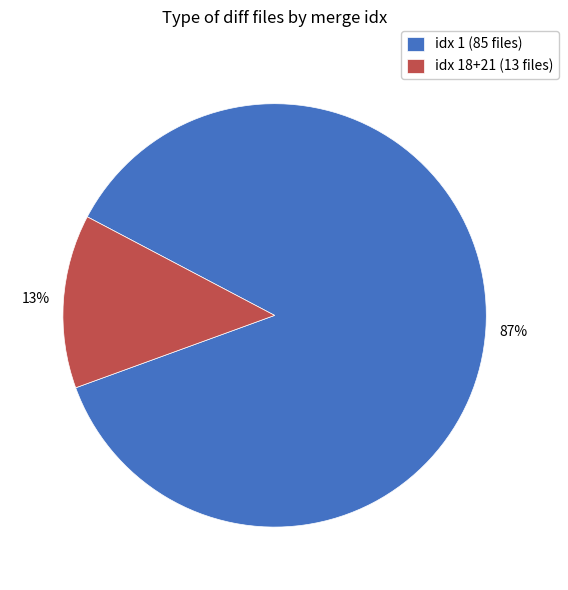

What is the smallest slice in the pie chart?

idx 18+21 (13 files)